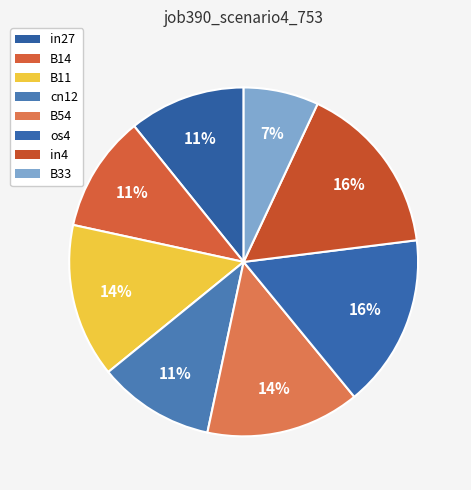

How many segments does this pie chart have?

8